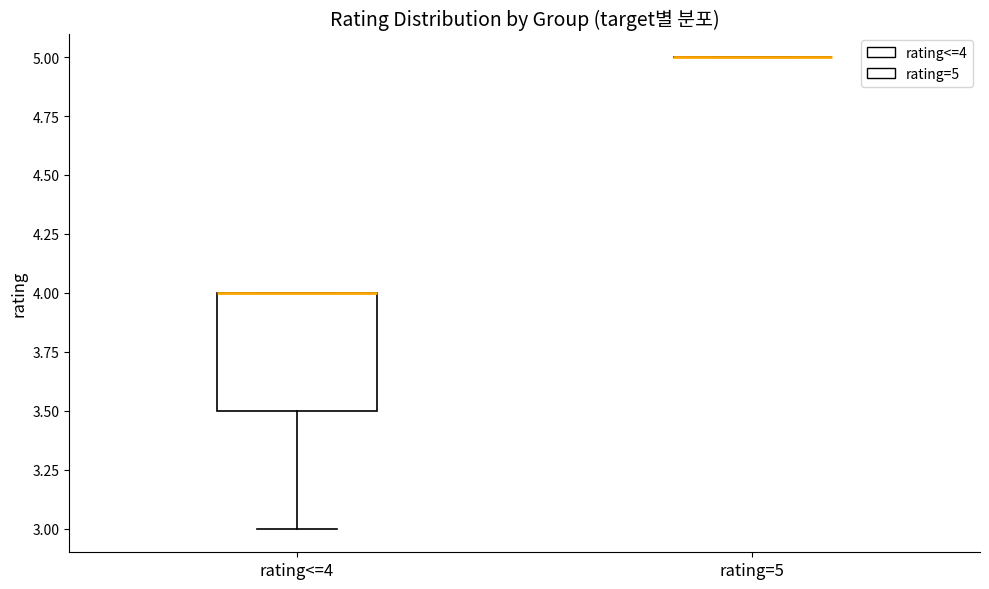

Which box is the tallest, from its lower edge to its upper edge?

rating<=4